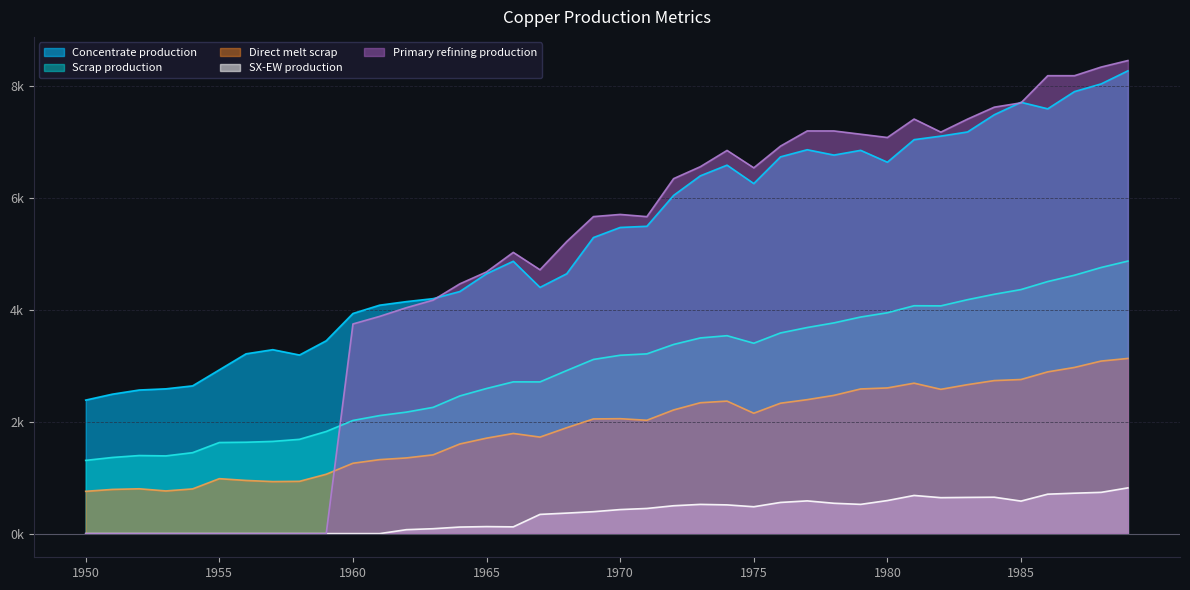

What is the difference between the SX-EW production values at 1970 and 1981?

252.3